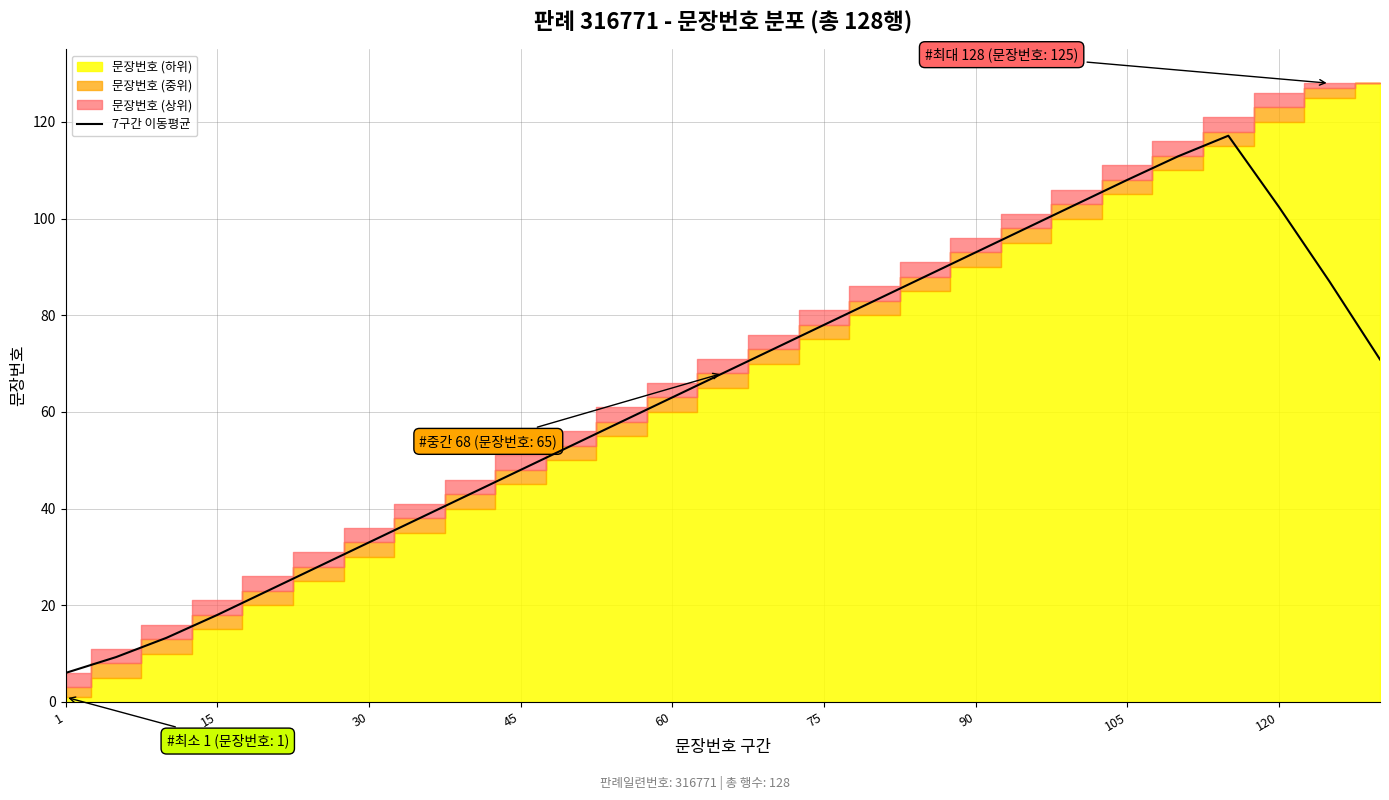

How many lines are shown in the chart?

1